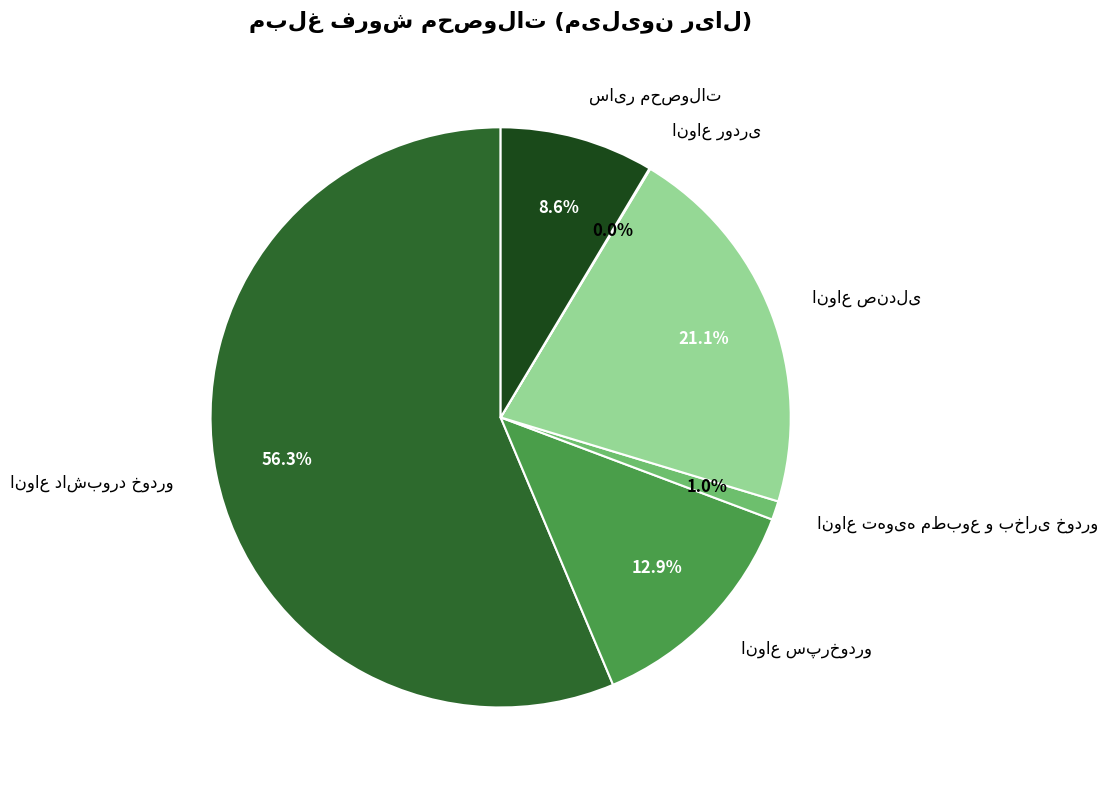

Does any single category account for the majority?

Yes